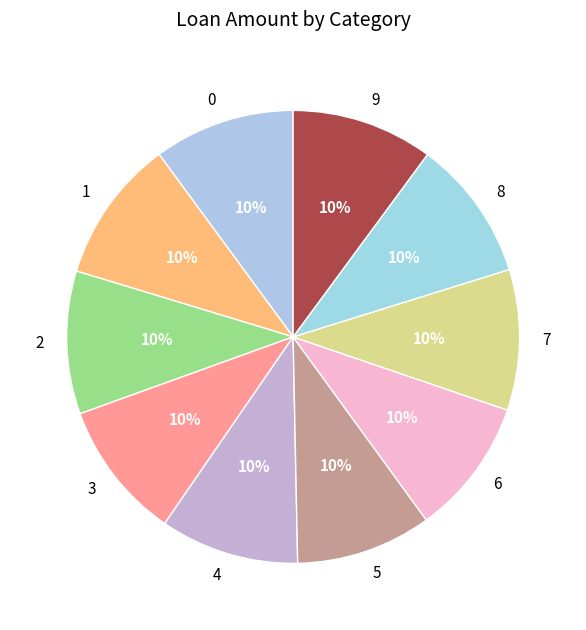

To the nearest percent, what percentage of the pie is 4?

10%